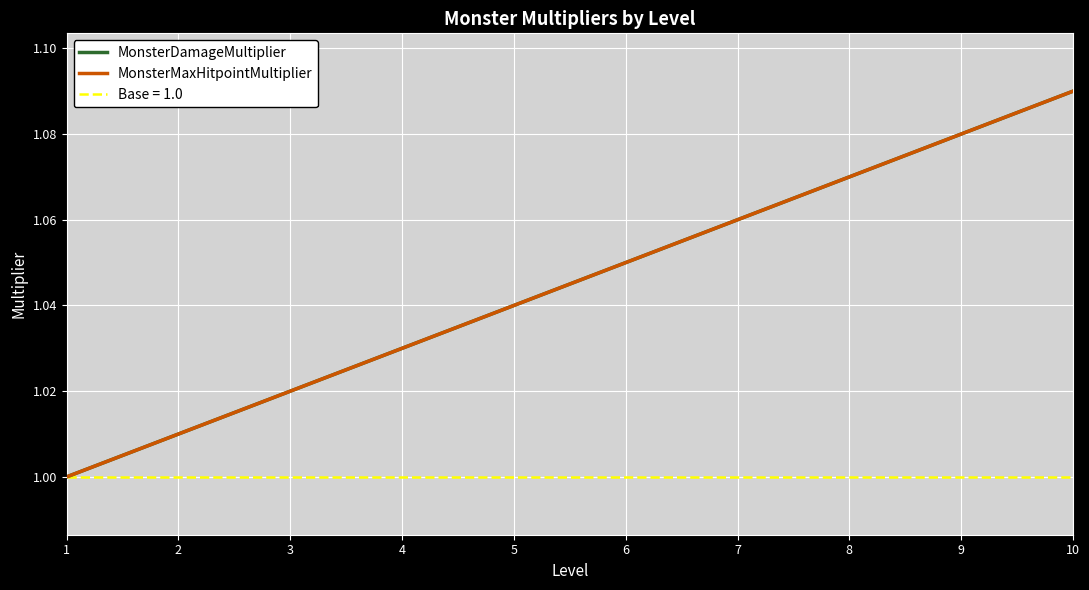

Does the chart display data point markers on the line(s)?

No